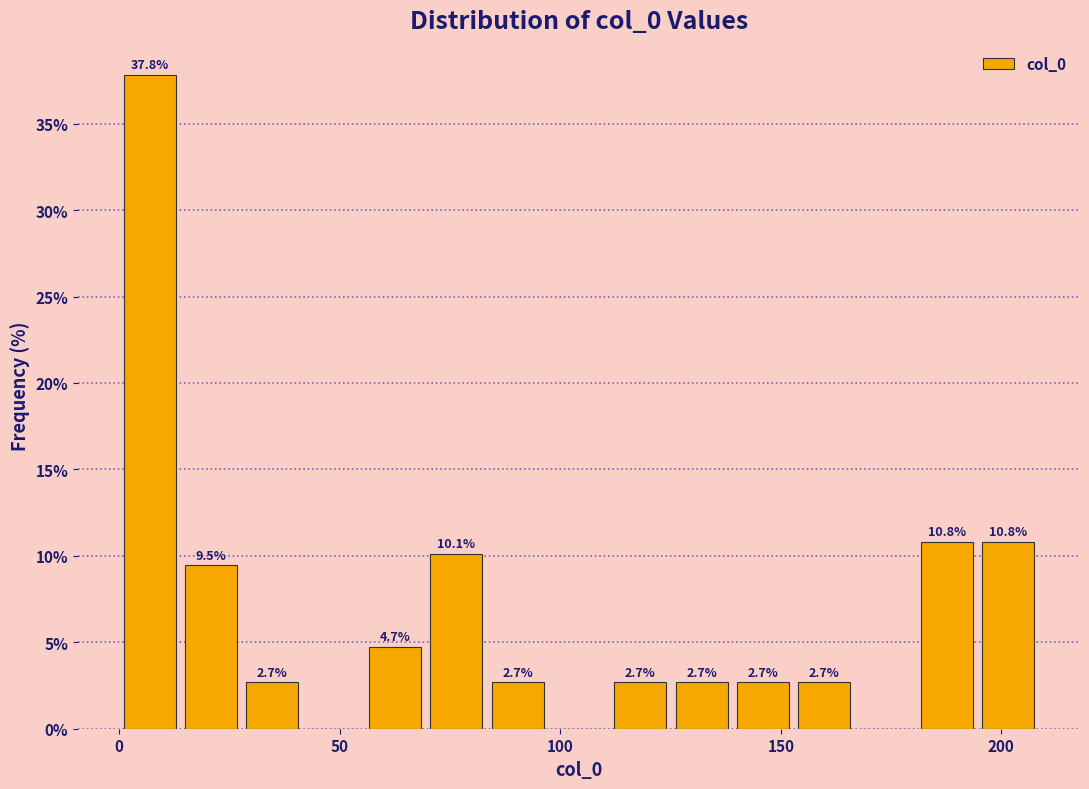

Around what value on the x-axis is the tallest bar? Give the approximate position of its centre, as read against the axis.

5